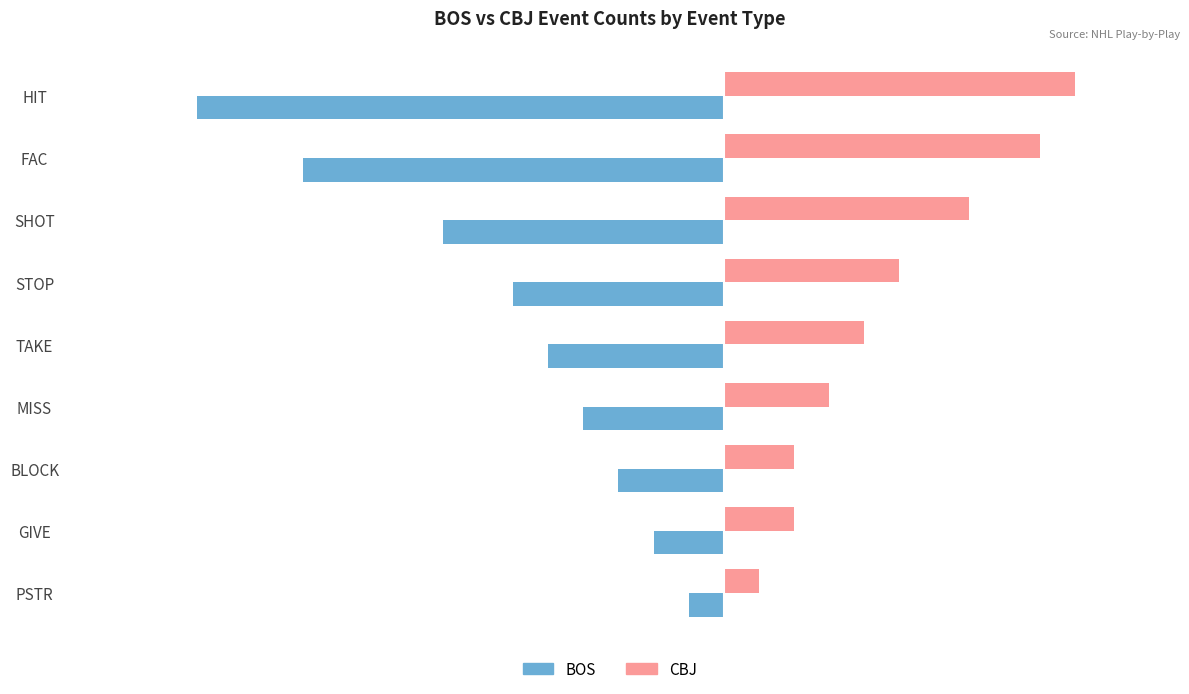

At how many categories does at least one series exceed -3?

9